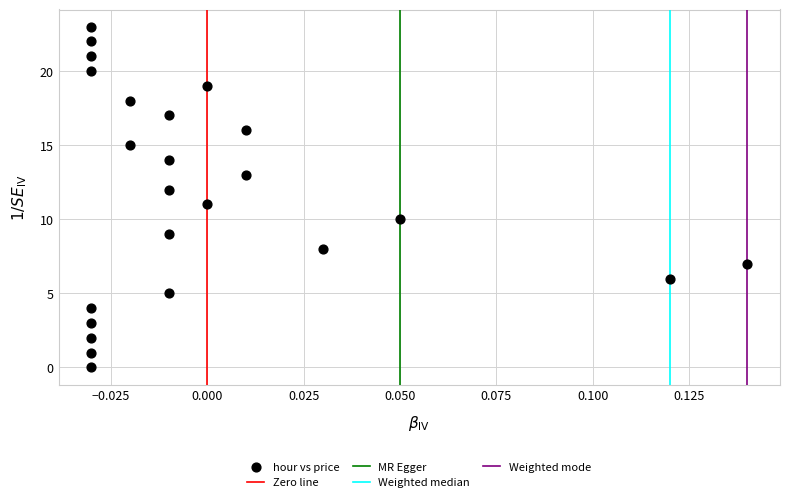

What is the range of Y values (max minus min)?

23